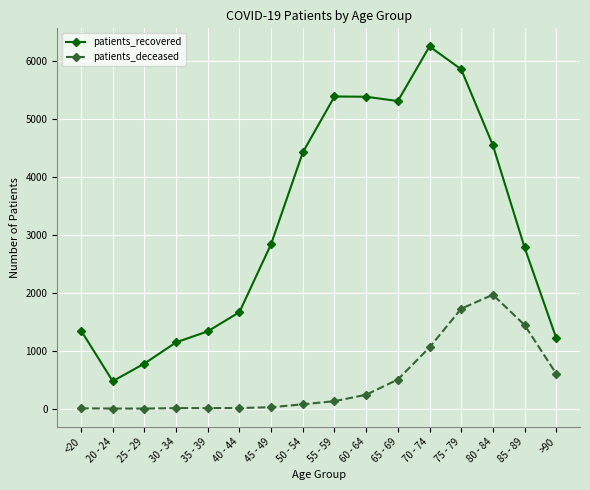

Does the chart display data point markers on the line(s)?

Yes